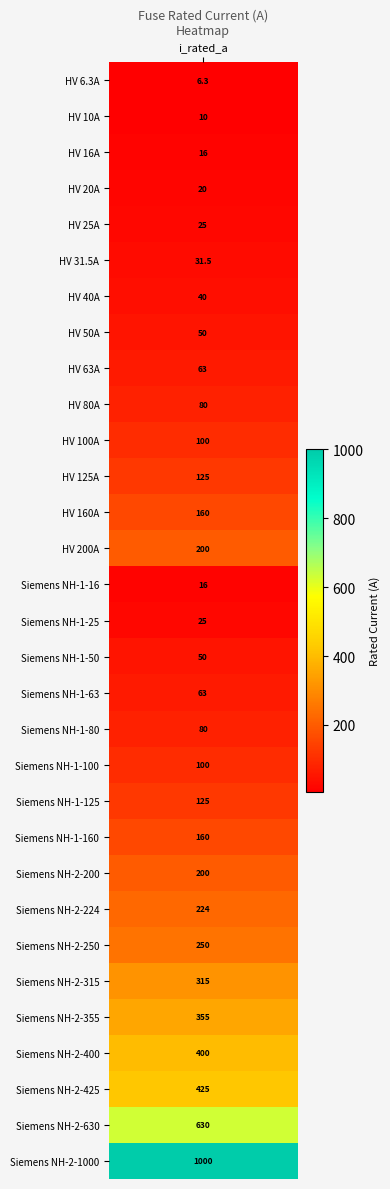

The value at 26 is 105.2. True or false?

False